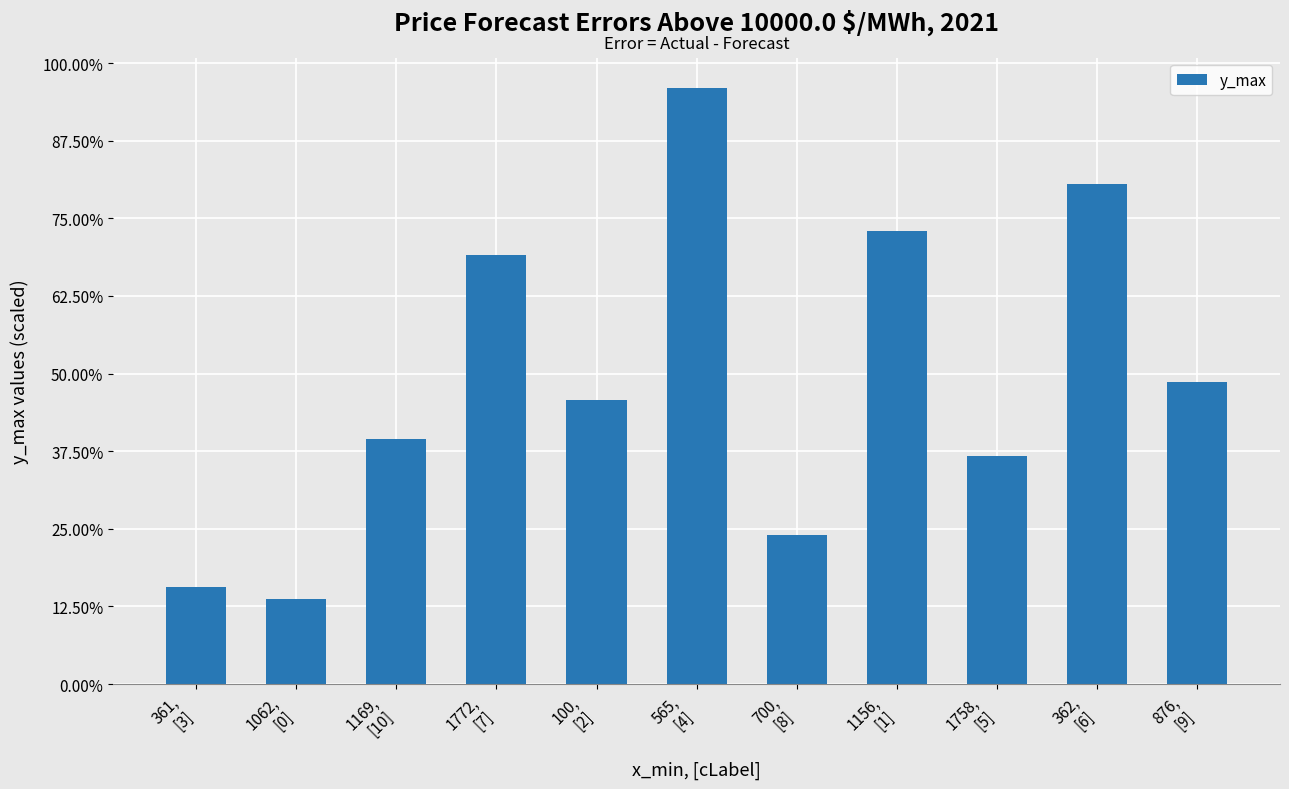

Reading left to right, transcribe all the data shown in this chart.

361,
[3]=313	1062,
[0]=275	1169,
[10]=790	1772,
[7]=1381	100,
[2]=915	565,
[4]=1921	700,
[8]=480	1156,
[1]=1459	1758,
[5]=734	362,
[6]=1611	876,
[9]=974